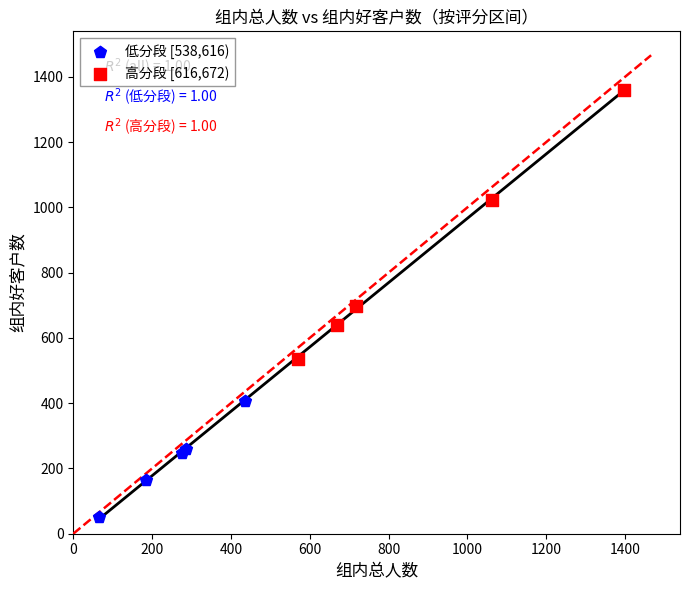

Which series reaches the maximum Y coordinate?

高分段 [616,672)